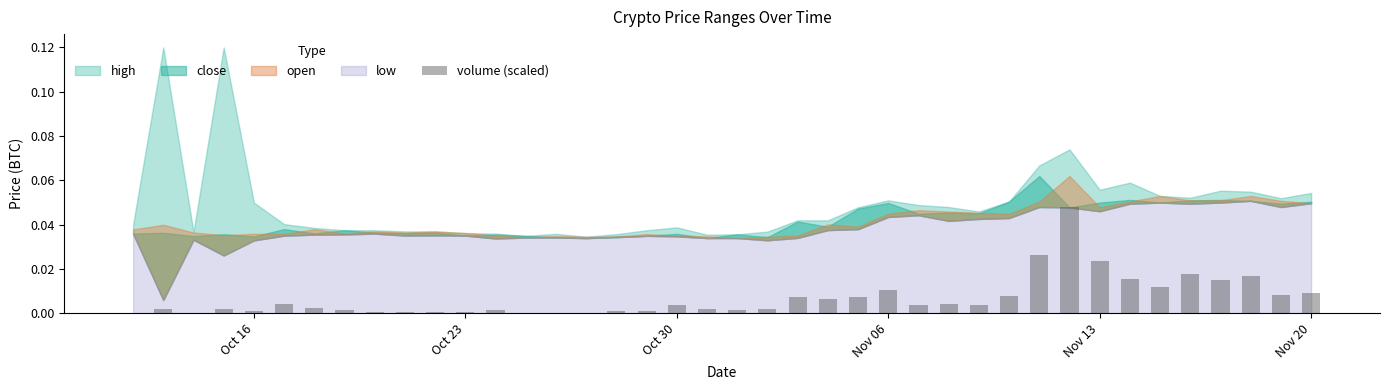

What is the sum of all values?

0.3